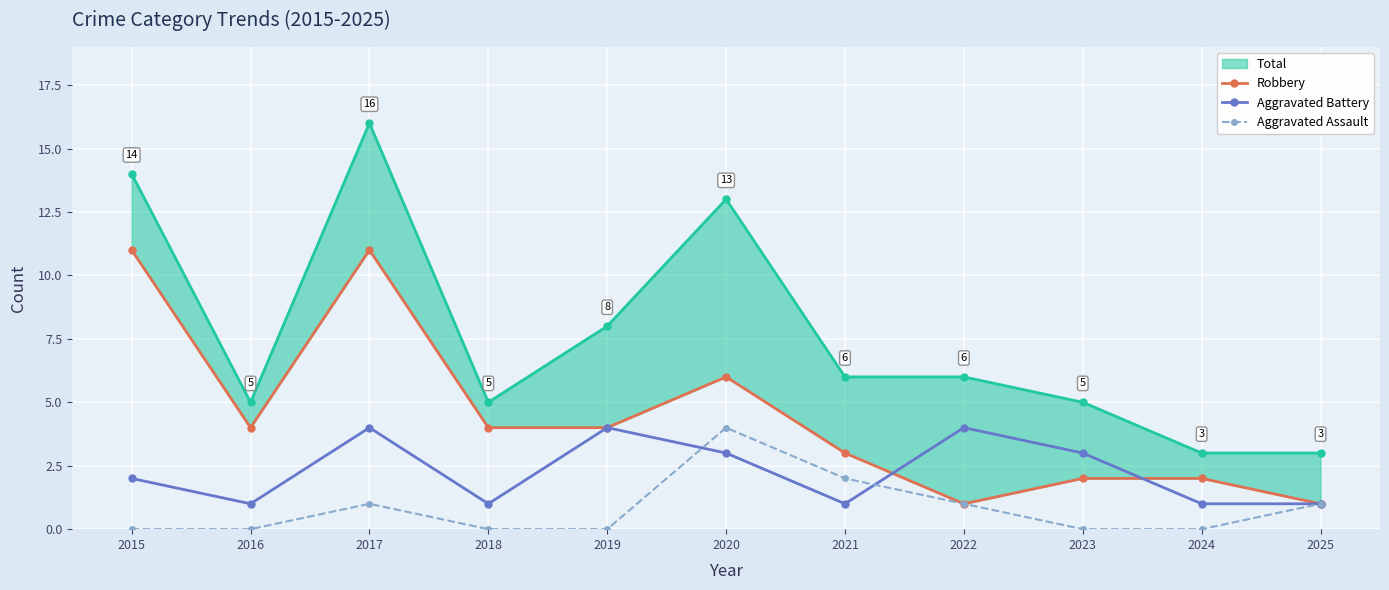

Which series changed the most between 2015 and 2021?

Robbery